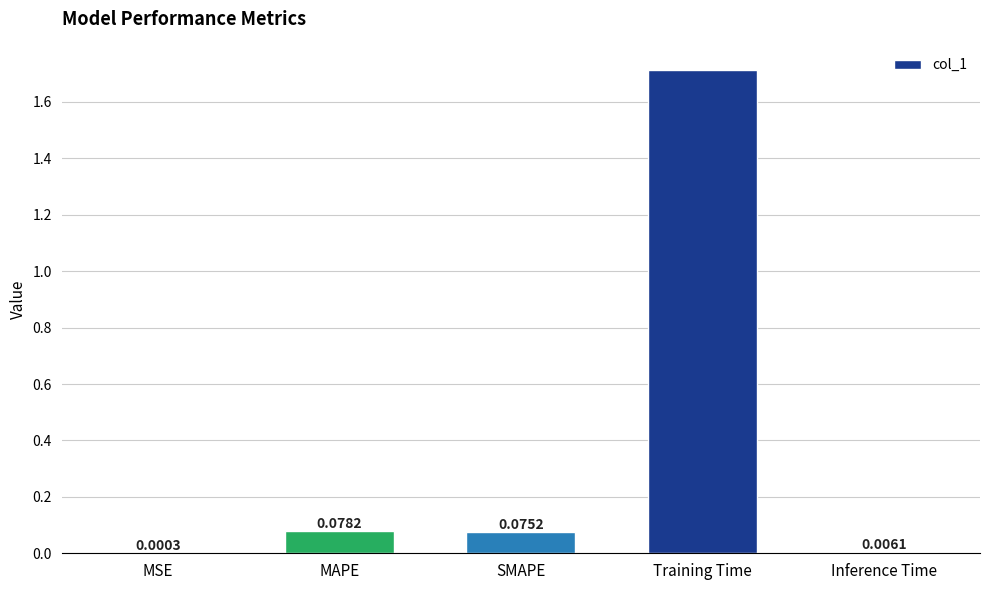

Which label corresponds to the largest value in the chart?

Training Time